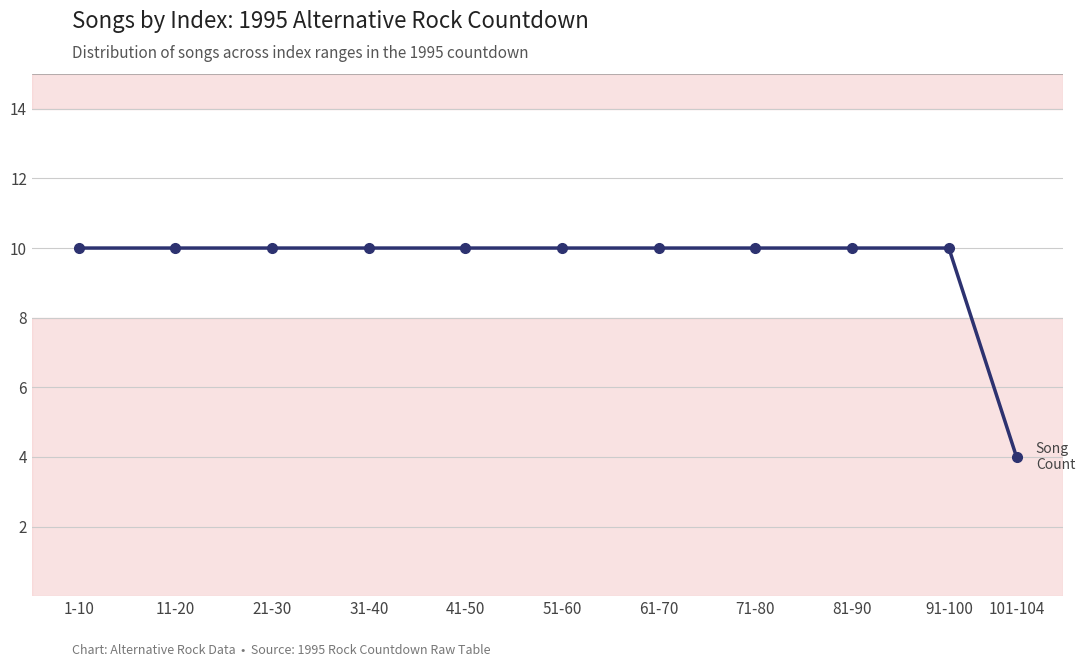

Approximately how many times larger is the value at 61-70 compared to 11-20?

1.0